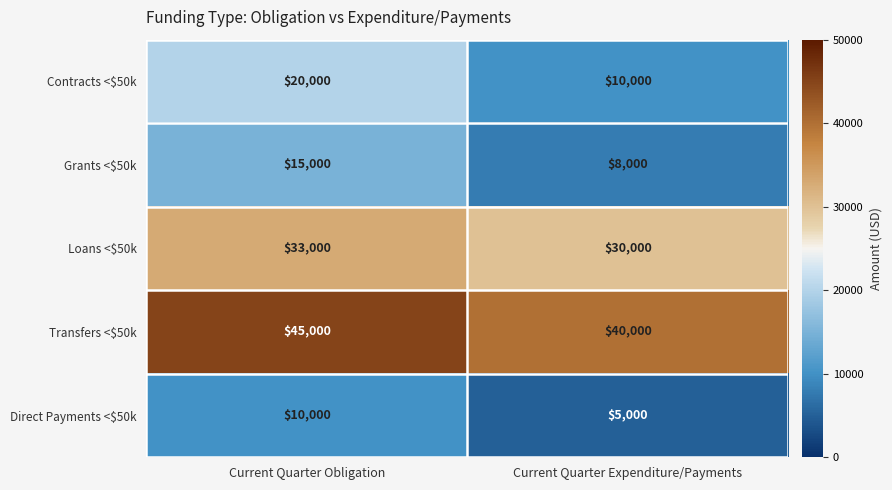

Is it true that Grants <$50k equals 15000 at Current Quarter Obligation?

True